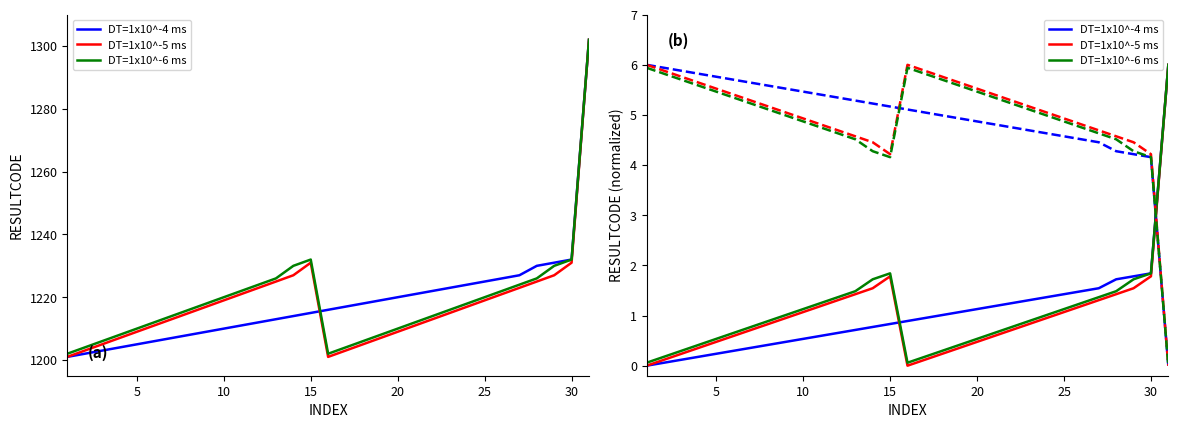

Rank the series by their maximum value, from highest to lowest.

DT=1x10^-4 ms, DT=1x10^-5 ms, DT=1x10^-6 ms